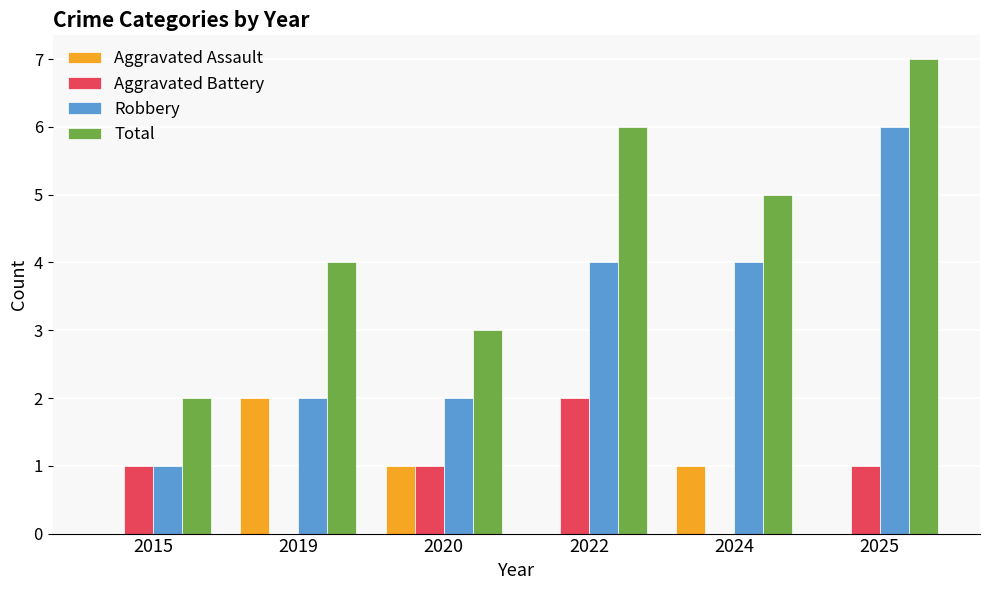

Where does the Total series first go above 5?

2022